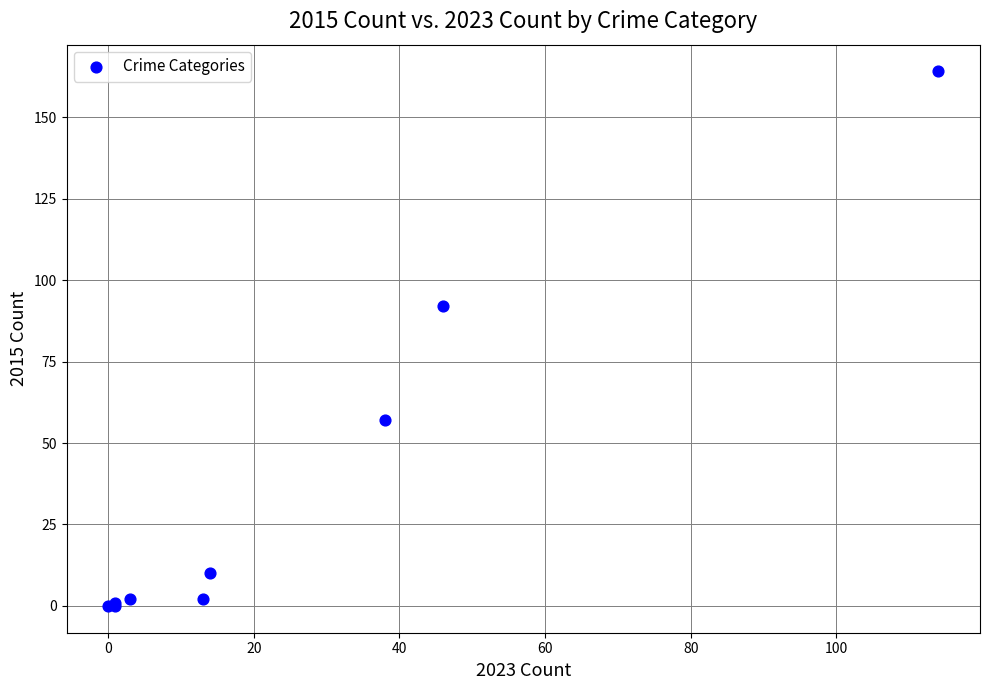

What Y value in the scatter plot is closest to 82?

92